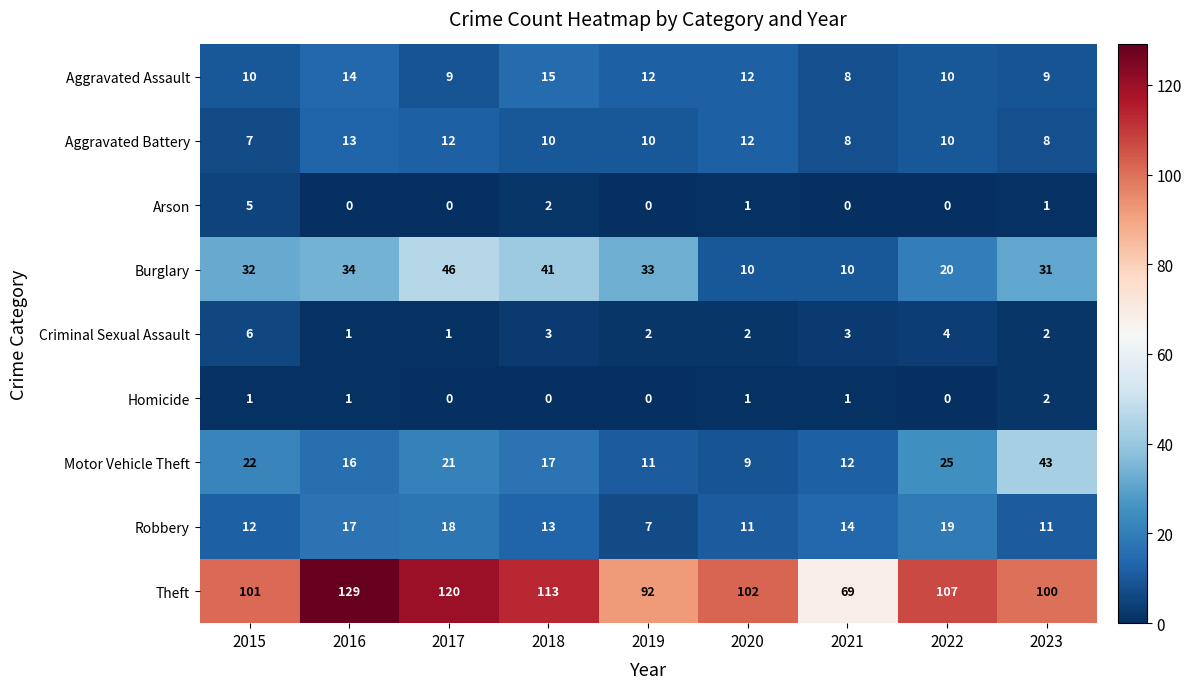

Rank the series by their maximum value, from highest to lowest.

Theft, Burglary, Motor Vehicle Theft, Robbery, Aggravated Assault, Aggravated Battery, Criminal Sexual Assault, Arson, Homicide